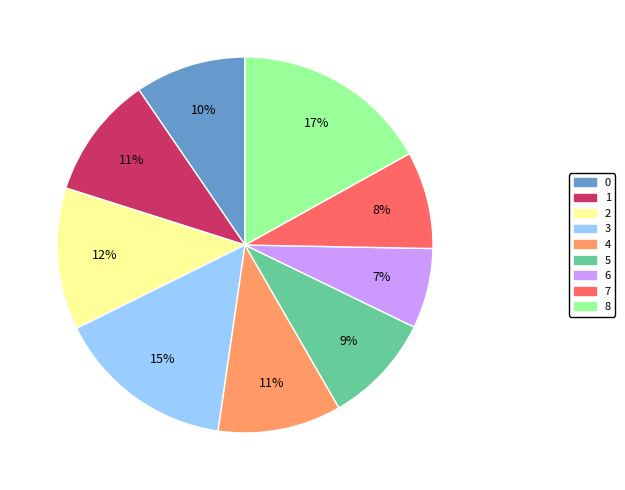

To the nearest percent, what percentage of the pie is 0?

10%